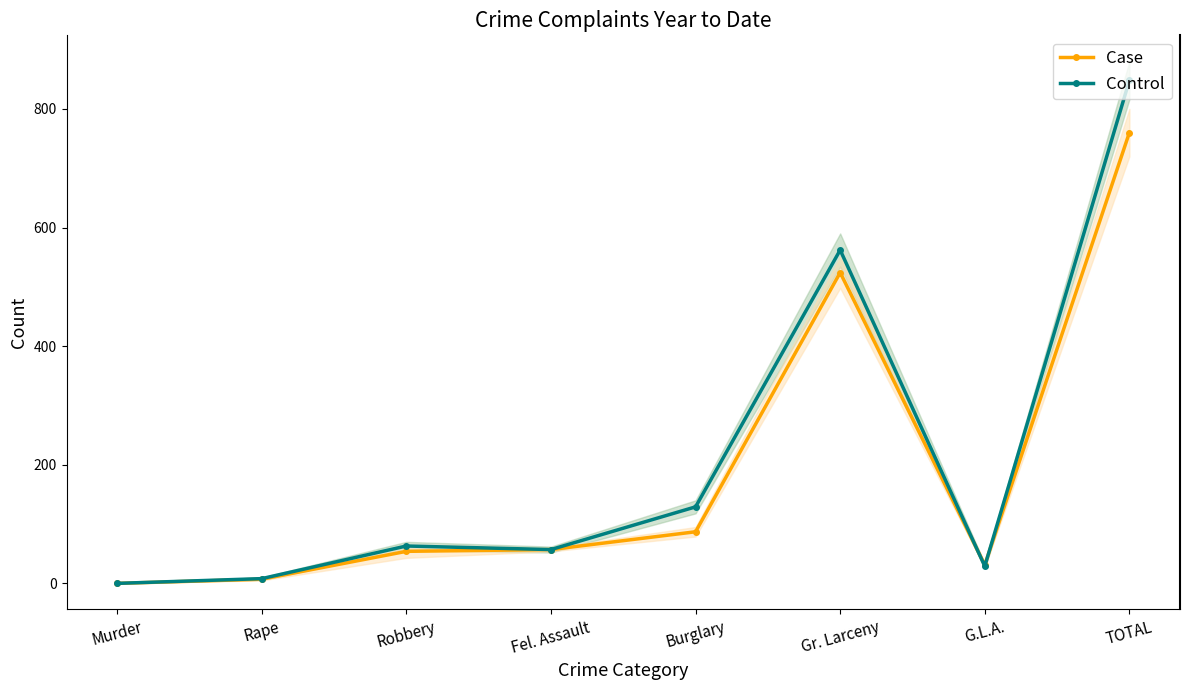

Between Robbery and TOTAL, which is larger?

TOTAL